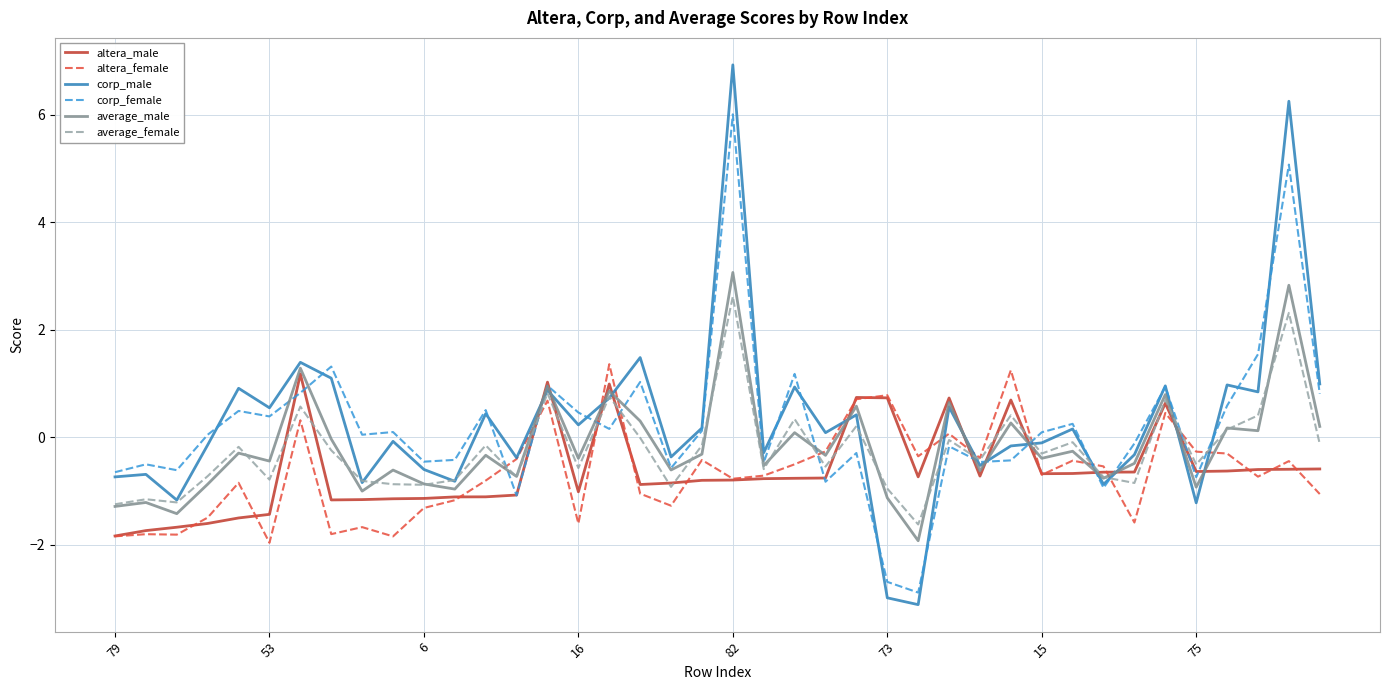

What is the highest value of the altera_male series?

1.2